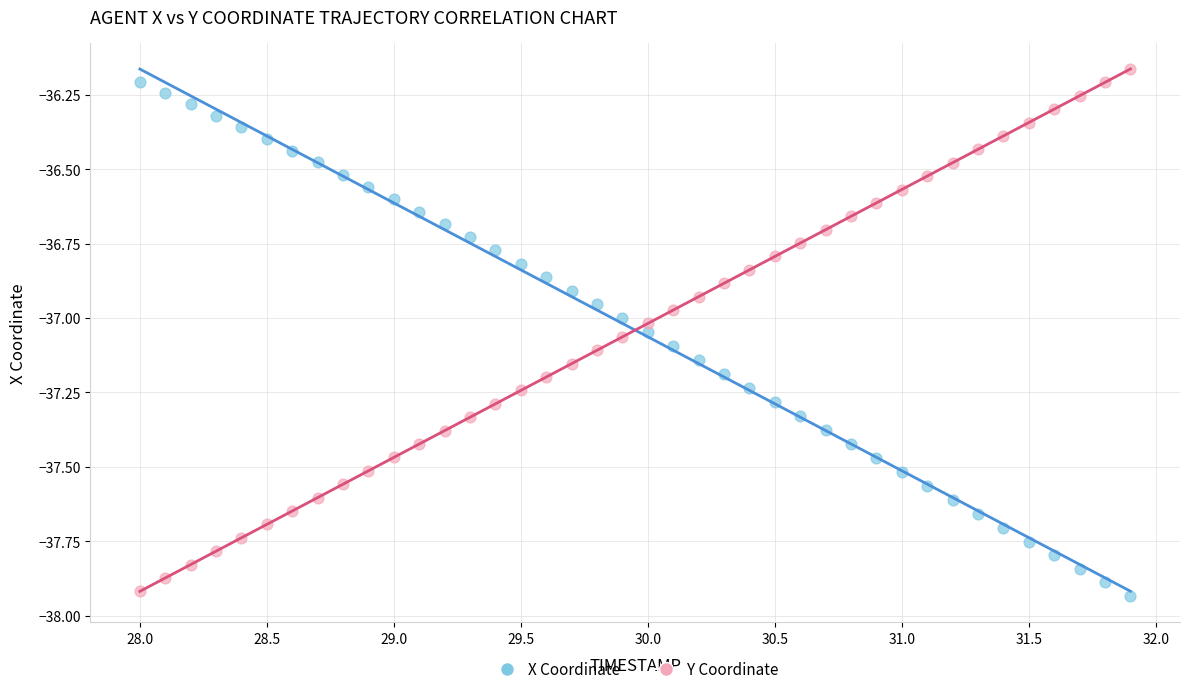

Across all data points, what is the range of X values (max minus min)?

3.9